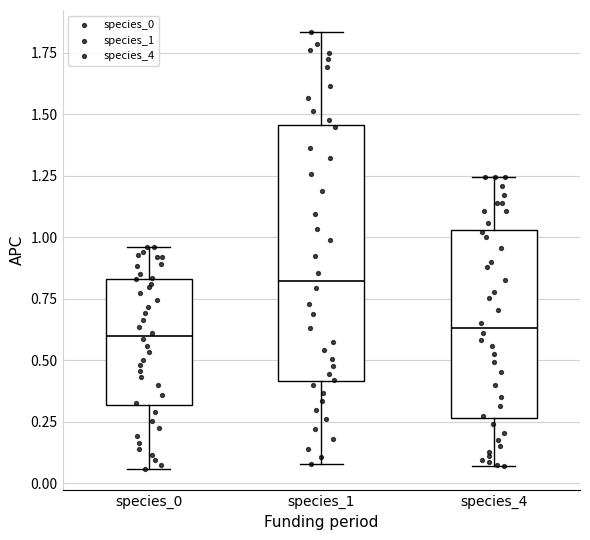

Reading left to right, transcribe this box plot: for each box, give where its median line is, the range the box spans, and where its two whiskers end, as read against the y-axis. The values are not printed on the chart, so give them approximately, as read against the axis.

species_0: median 0.60, box 0.30 to 0.85, whiskers 0.05 to 0.95
species_1: median 0.80, box 0.40 to 1.45, whiskers 0.10 to 1.85
species_4: median 0.65, box 0.25 to 1.05, whiskers 0.05 to 1.25